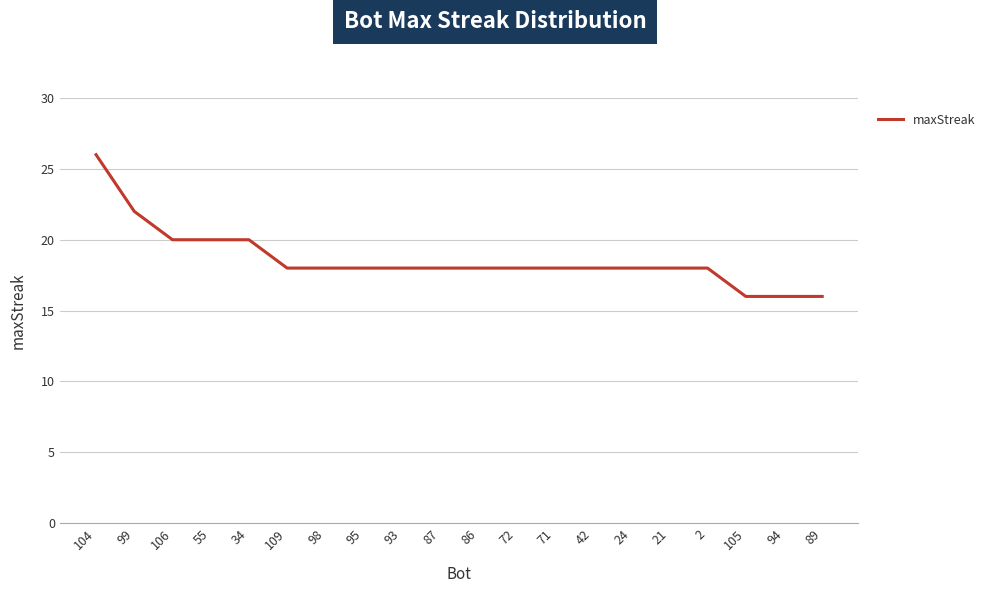

Count the values in the range 18 to 20.

15